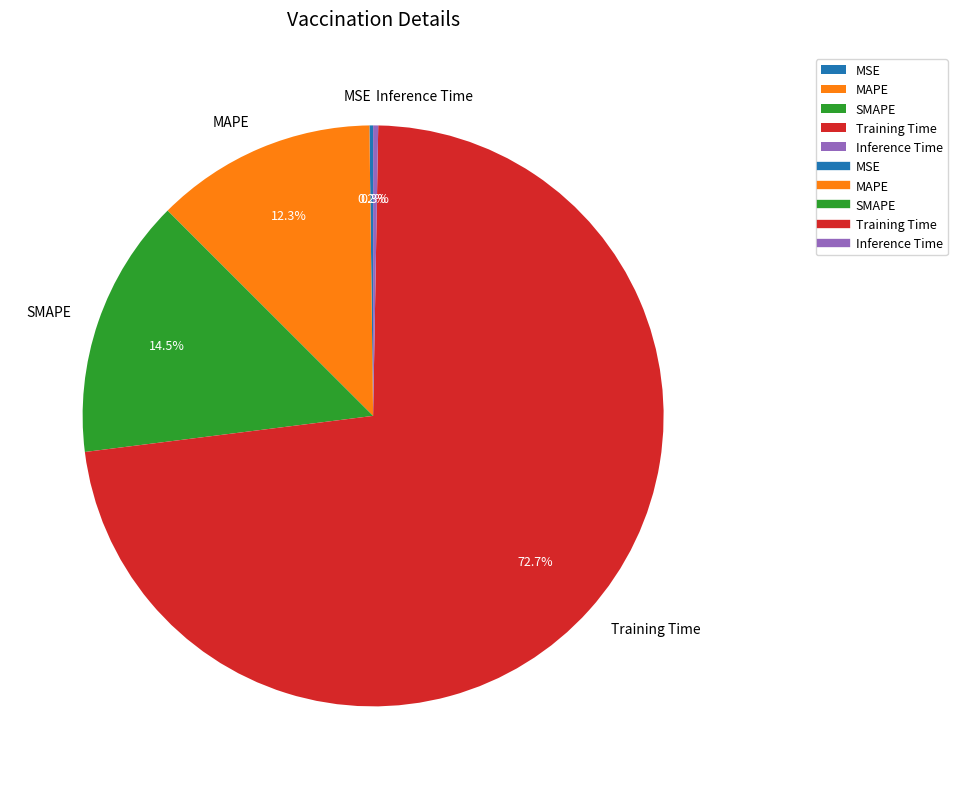

What is the ratio of the value at MAPE to the value at Training Time?

0.2